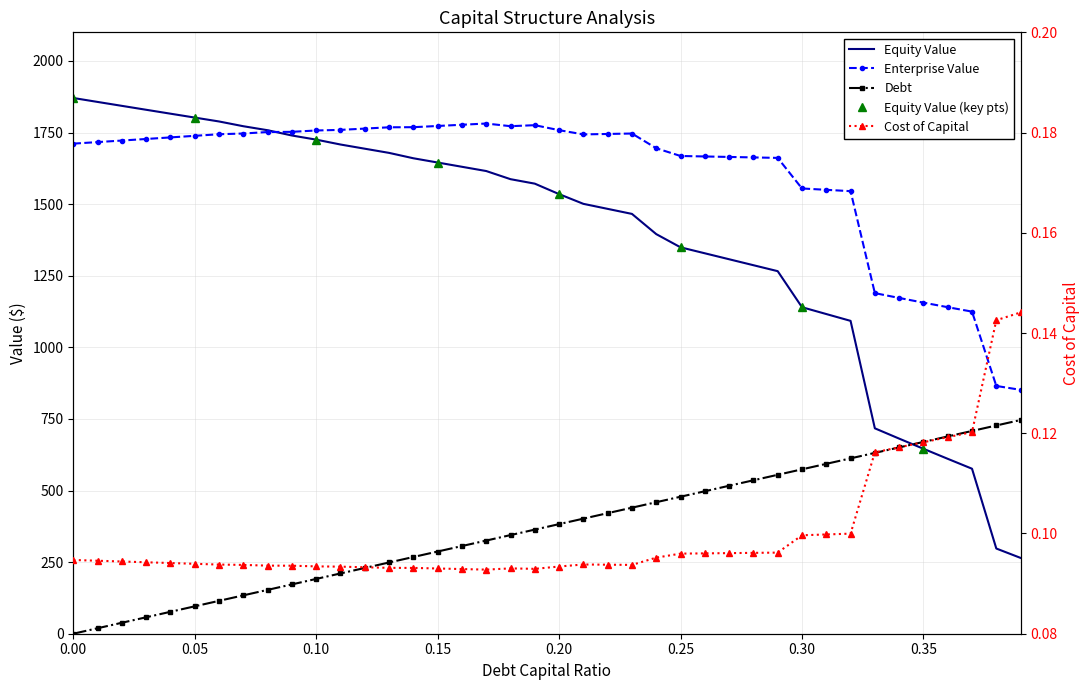

What is the difference between the highest and lowest values at 0.17?

1781.5